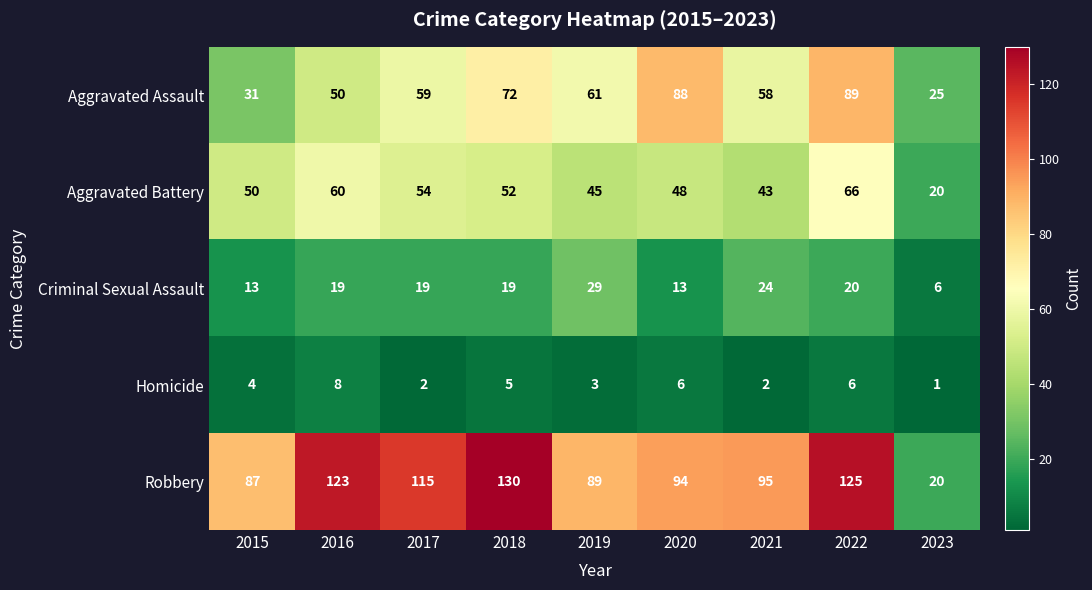

How many series are shown in this chart?

5